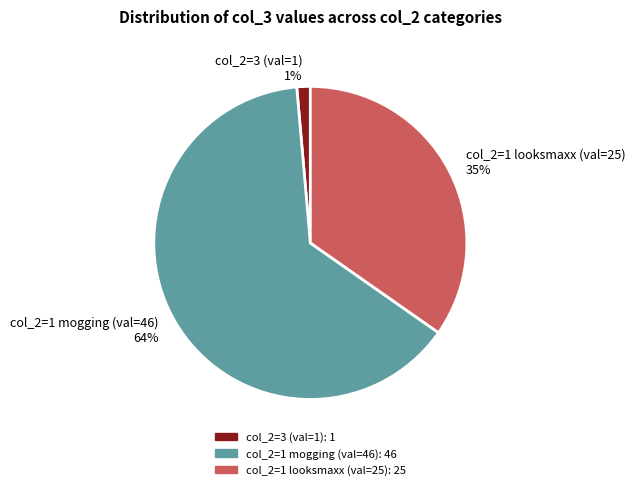

What is the largest slice in the pie chart?

col_2=1 mogging (val=46) 64%